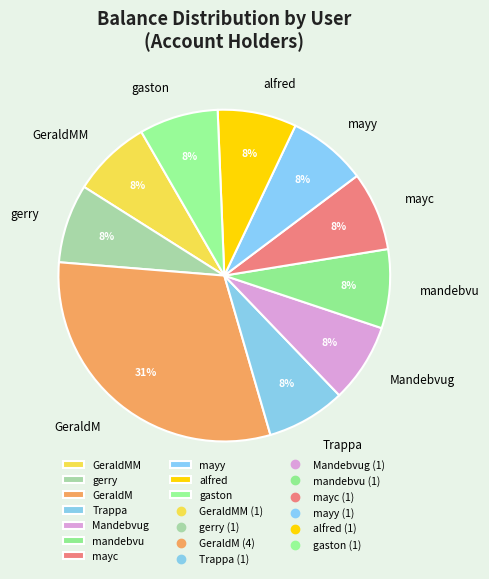

To the nearest percent, what is the average slice percentage?

10%